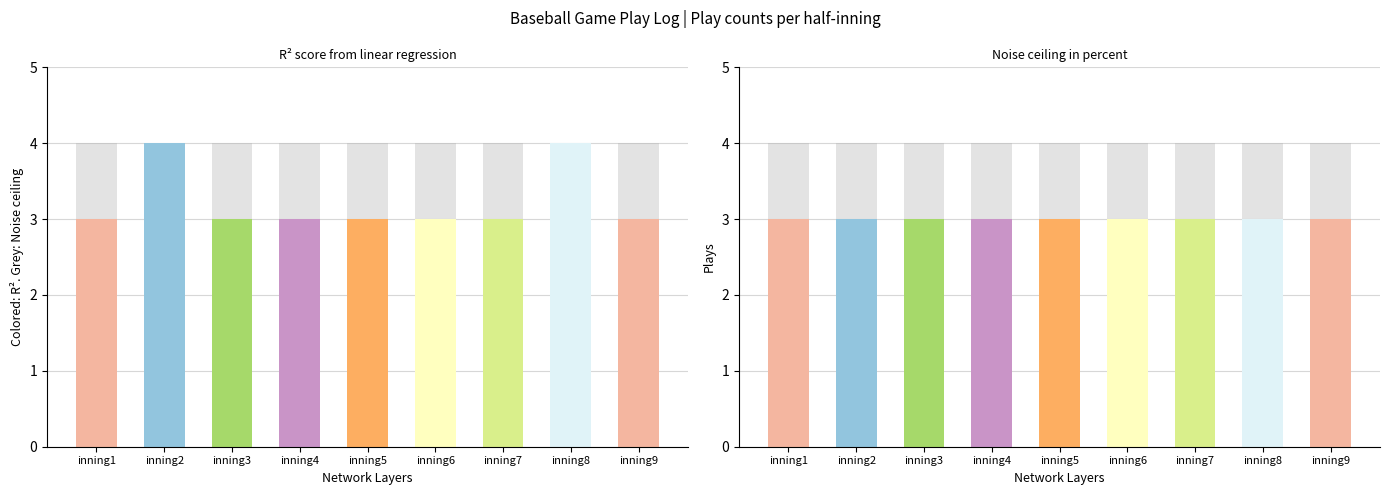

How many series are shown in this chart?

2